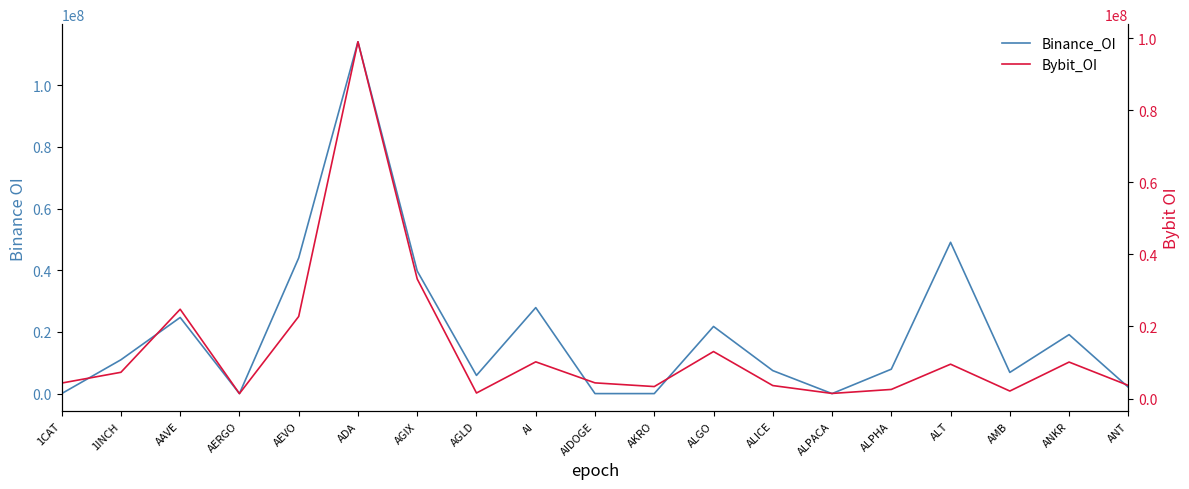

Where is Bybit_OI nearest to the value 50188141?

AGIX